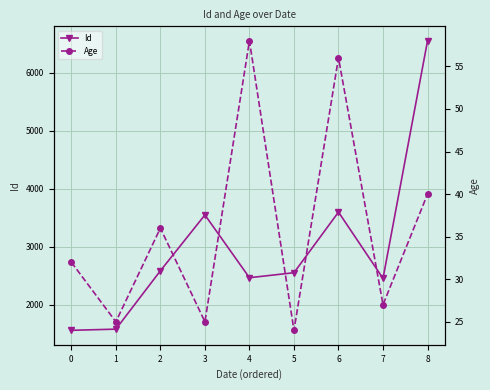

Which series has the largest total across all categories?

Id